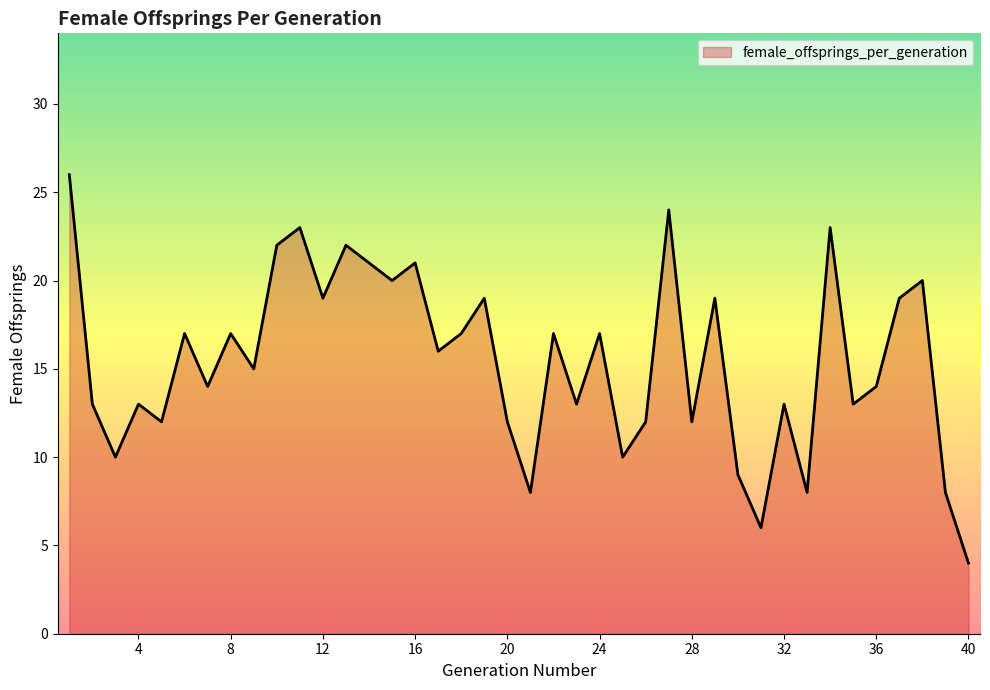

True or false: the data has more than 1 interior local peaks.

True